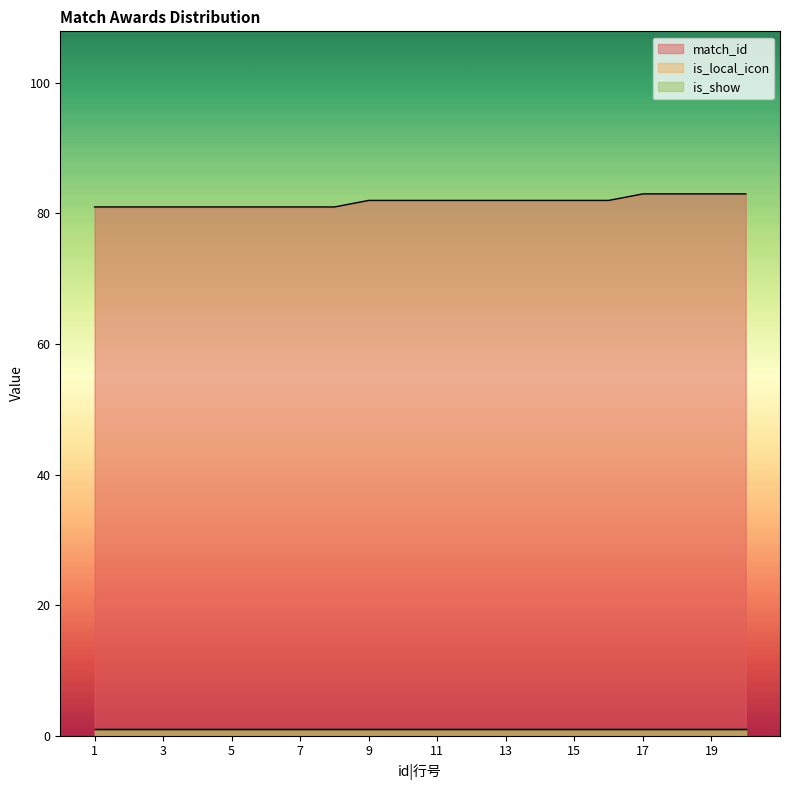

What is the average value of the is_local_icon series?

1